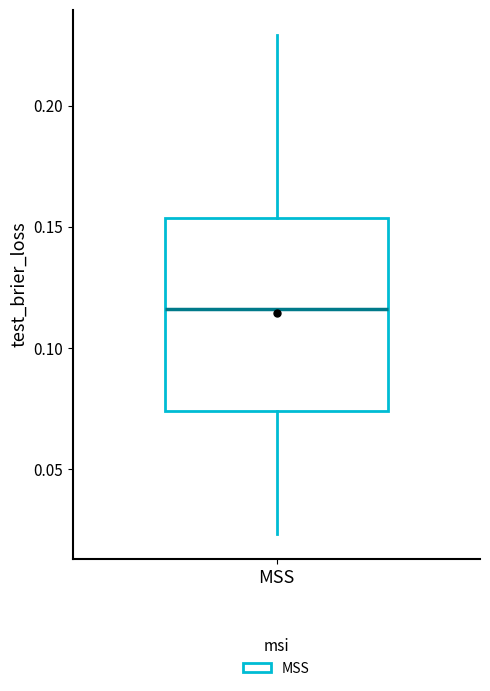

Transcribe this box plot: give where the median line is, the range the box spans, and where the two whiskers end, as read against the y-axis. The values are not printed on the chart, so give them approximately, as read against the axis.

median 0.115, box 0.075 to 0.155, whiskers 0.025 to 0.230